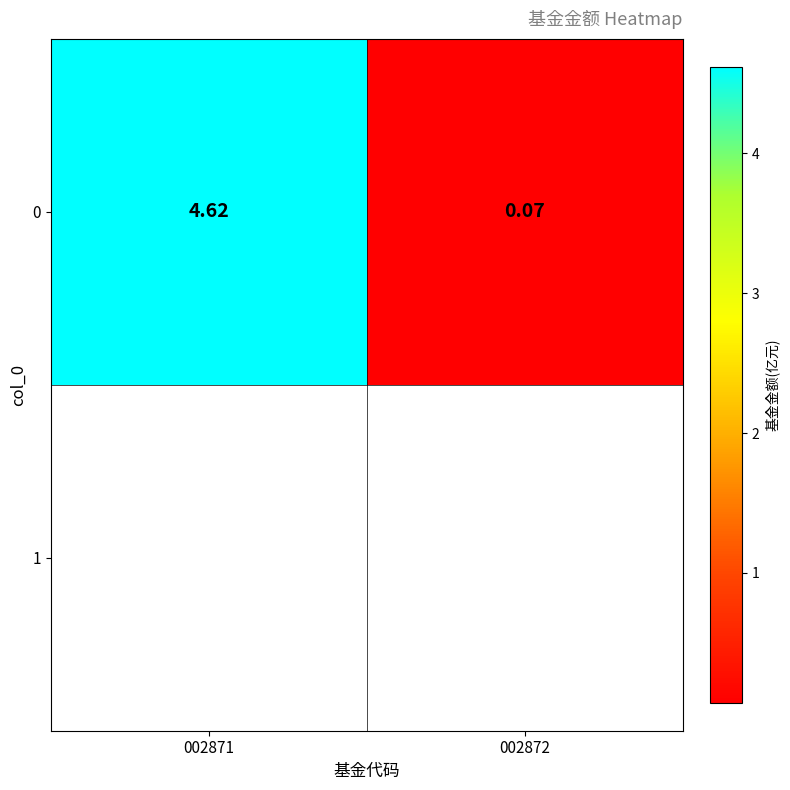

What is the greatest value displayed?

4.6